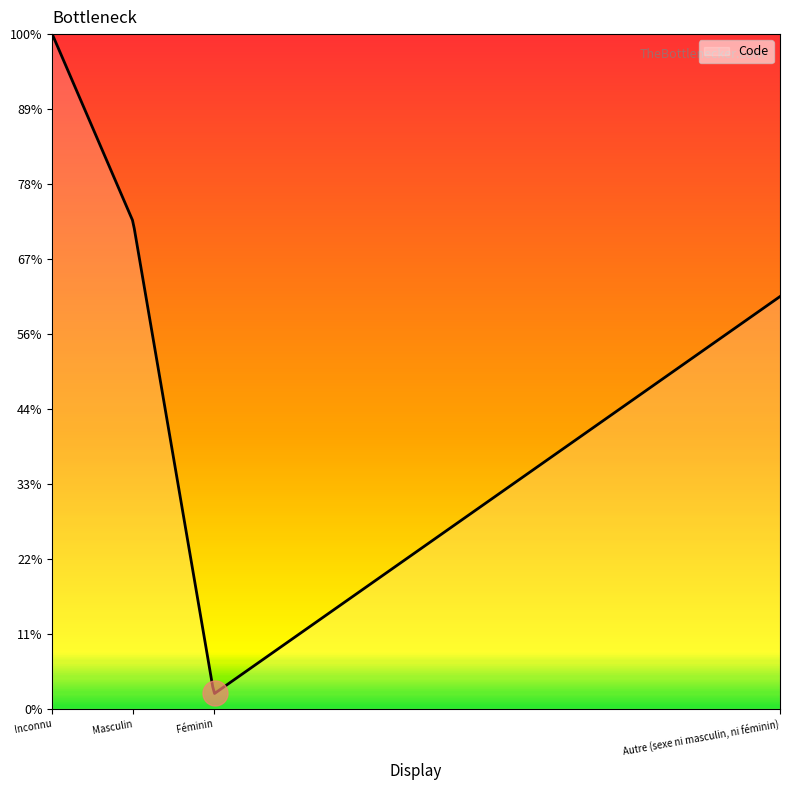

What is the value of the 3rd point from the left?

2